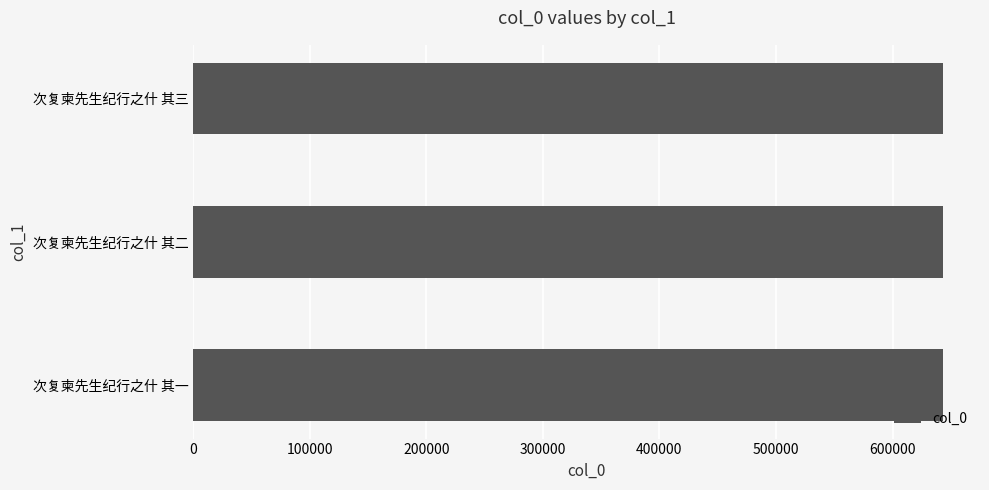

What is the ratio of the value at 次复柬先生纪行之什 其二 to the value at 次复柬先生纪行之什 其一?

1.0